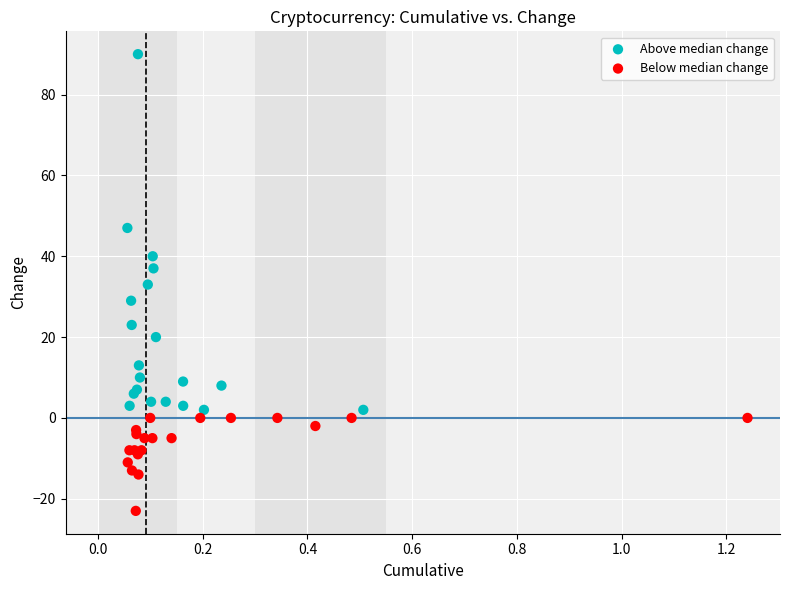

Which series has the largest Y range (max minus min)?

Above median change